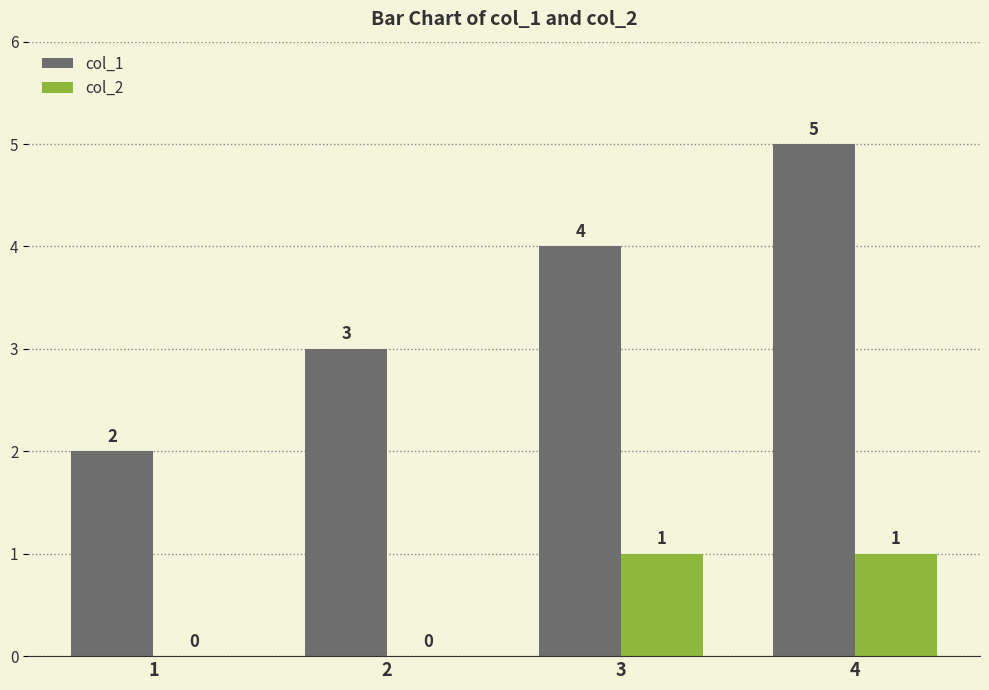

Is it true that col_1 equals 3 at 2?

True